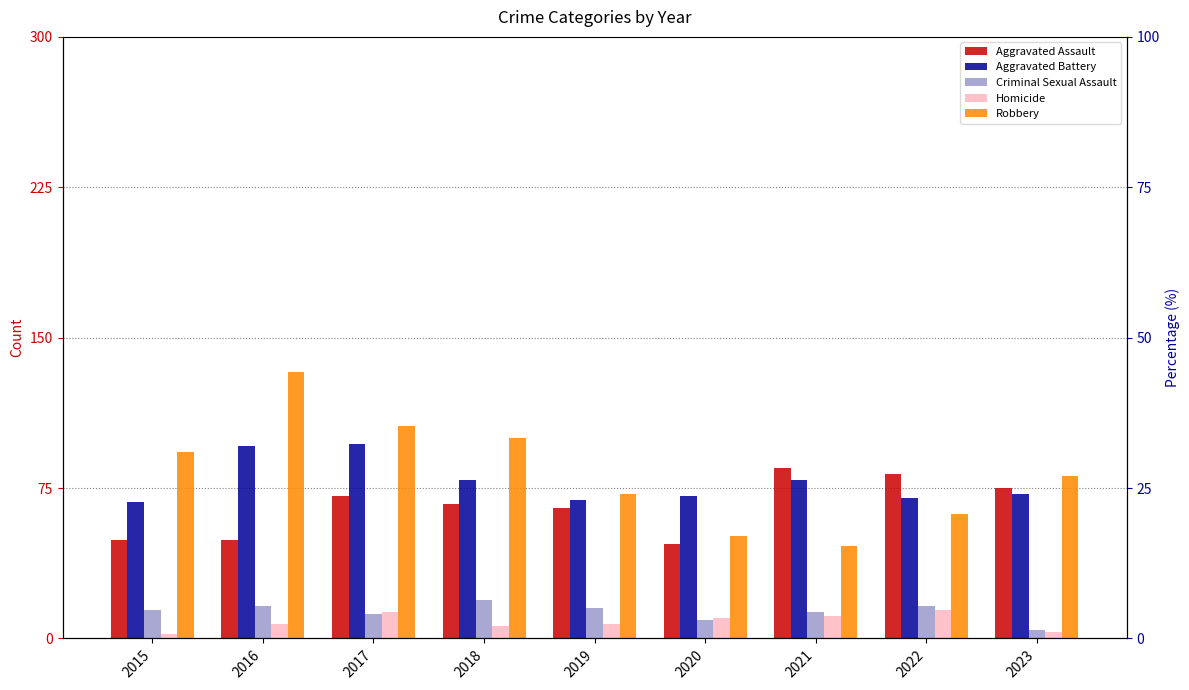

At 2022, list the series in order from smallest to largest.

Homicide, Criminal Sexual Assault, Robbery, Aggravated Battery, Aggravated Assault